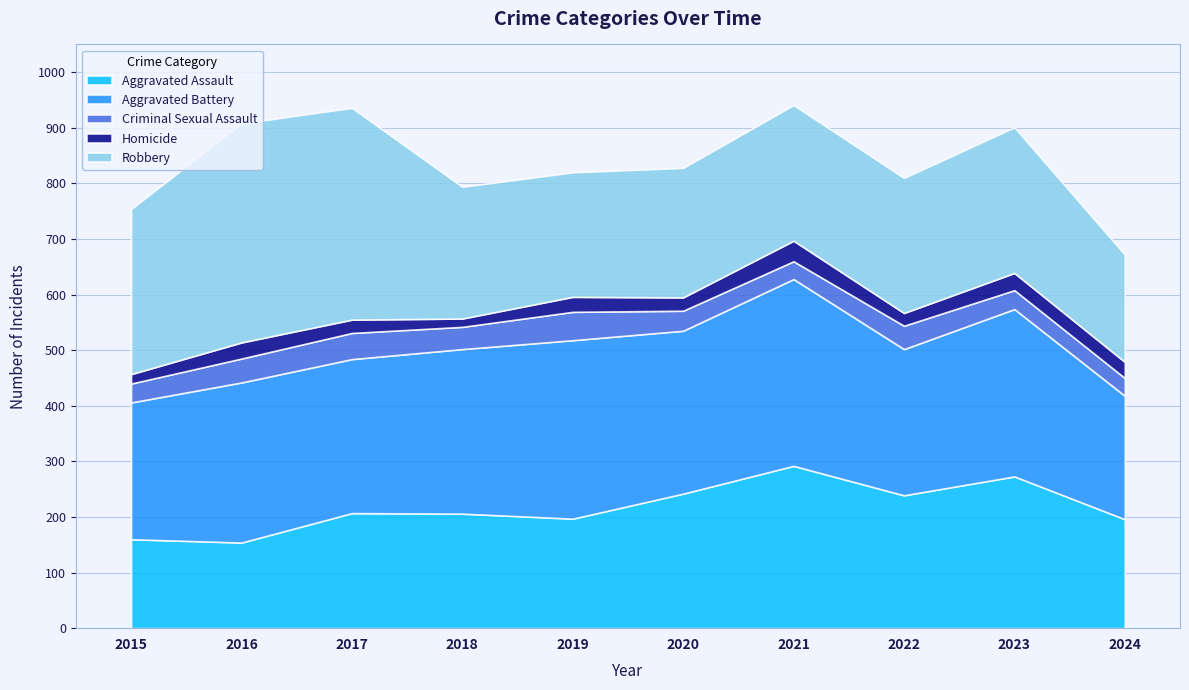

What is the total value across all series at 2018?

794